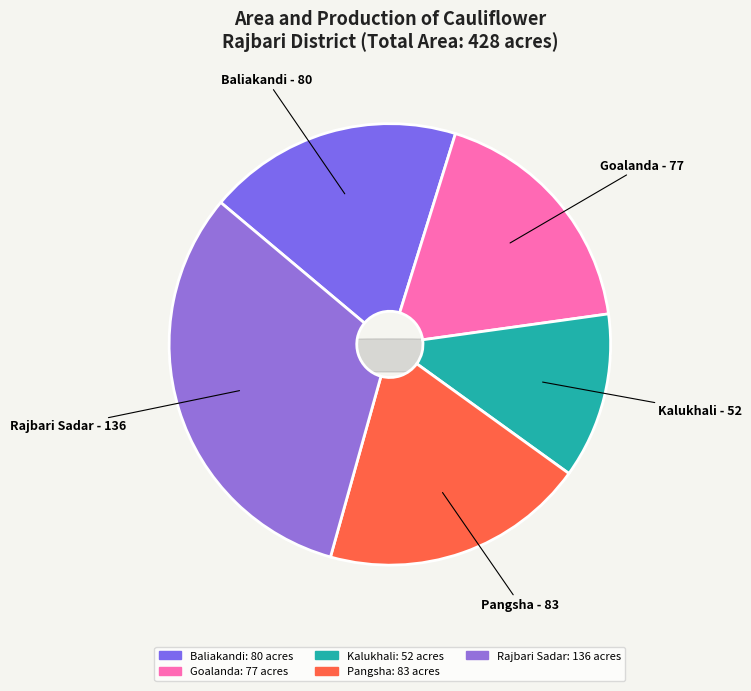

Is it true that Pangsha is 30% of the pie?

False